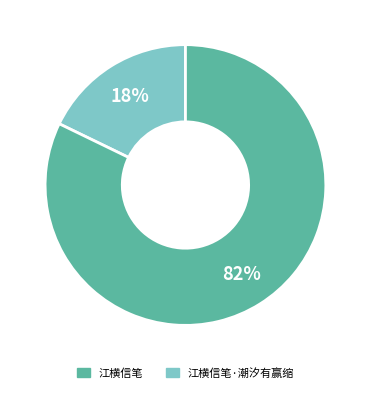

Is there a majority slice in this chart?

Yes